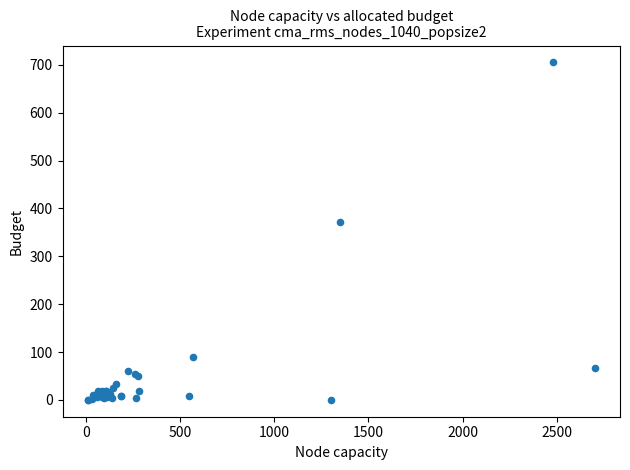

What Y value in the scatter plot is closest to 352?

372.4